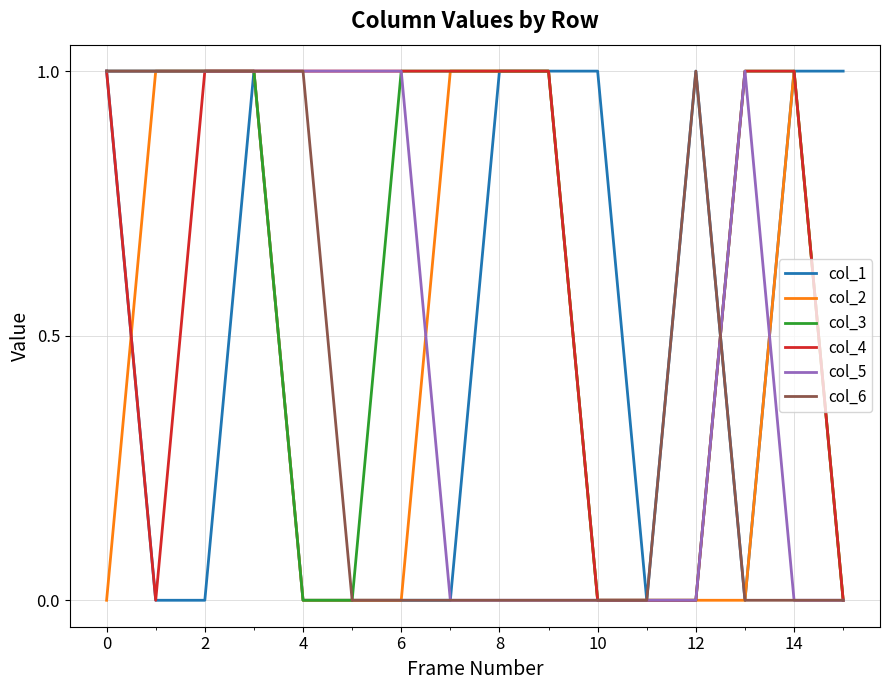

Which series has the largest total across all categories?

col_4